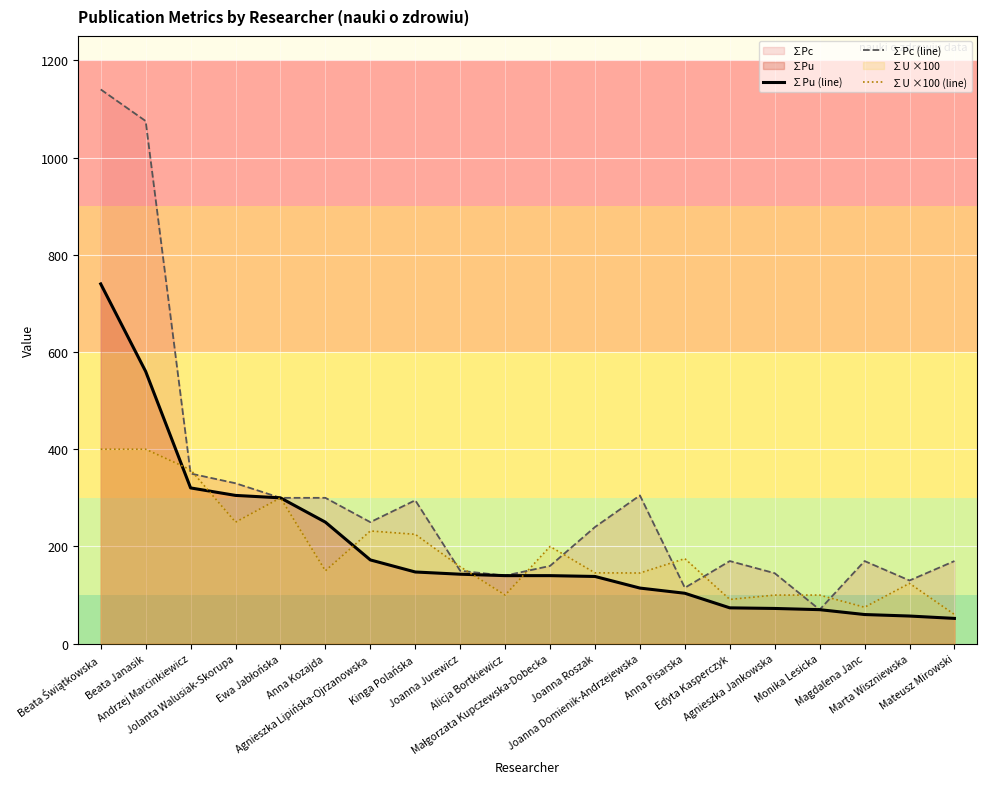

True or false: ∑Pu (line) and ∑Pc (line) cross at least once.

False